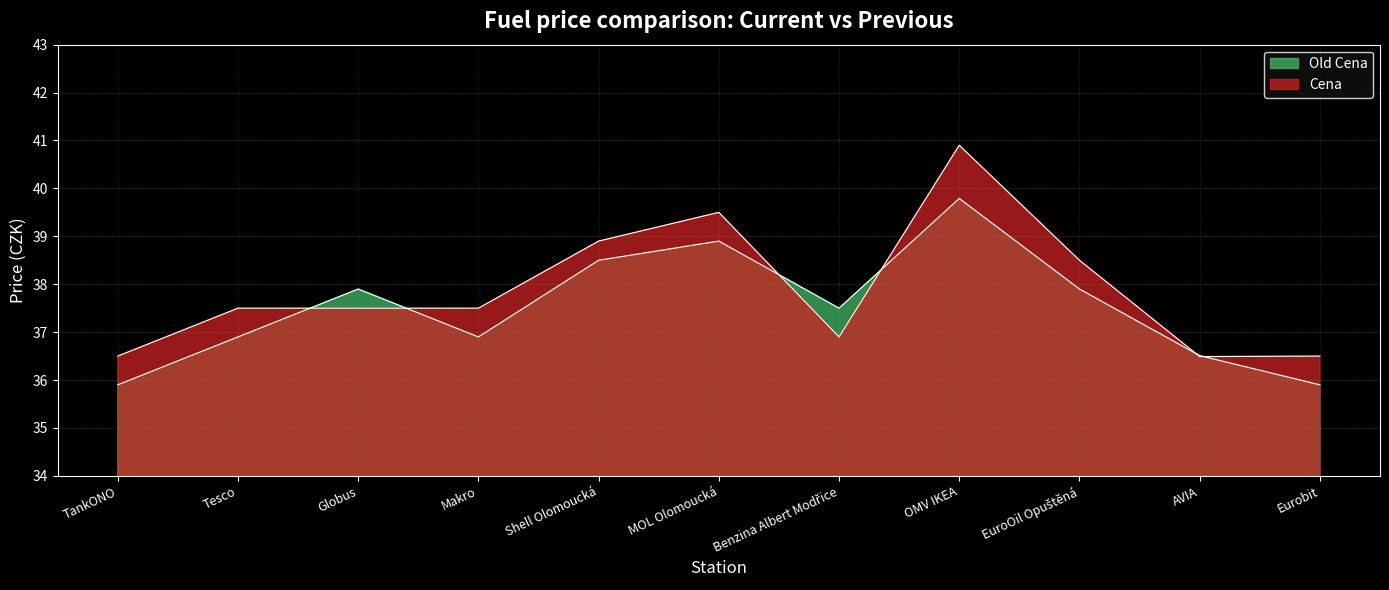

What is the value of the Cena point at the 10th from the left?

36.5